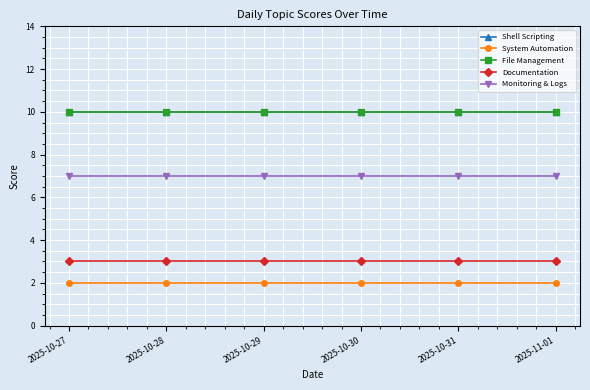

List the series in order of their peak value, highest first.

Shell Scripting, File Management, Monitoring & Logs, Documentation, System Automation